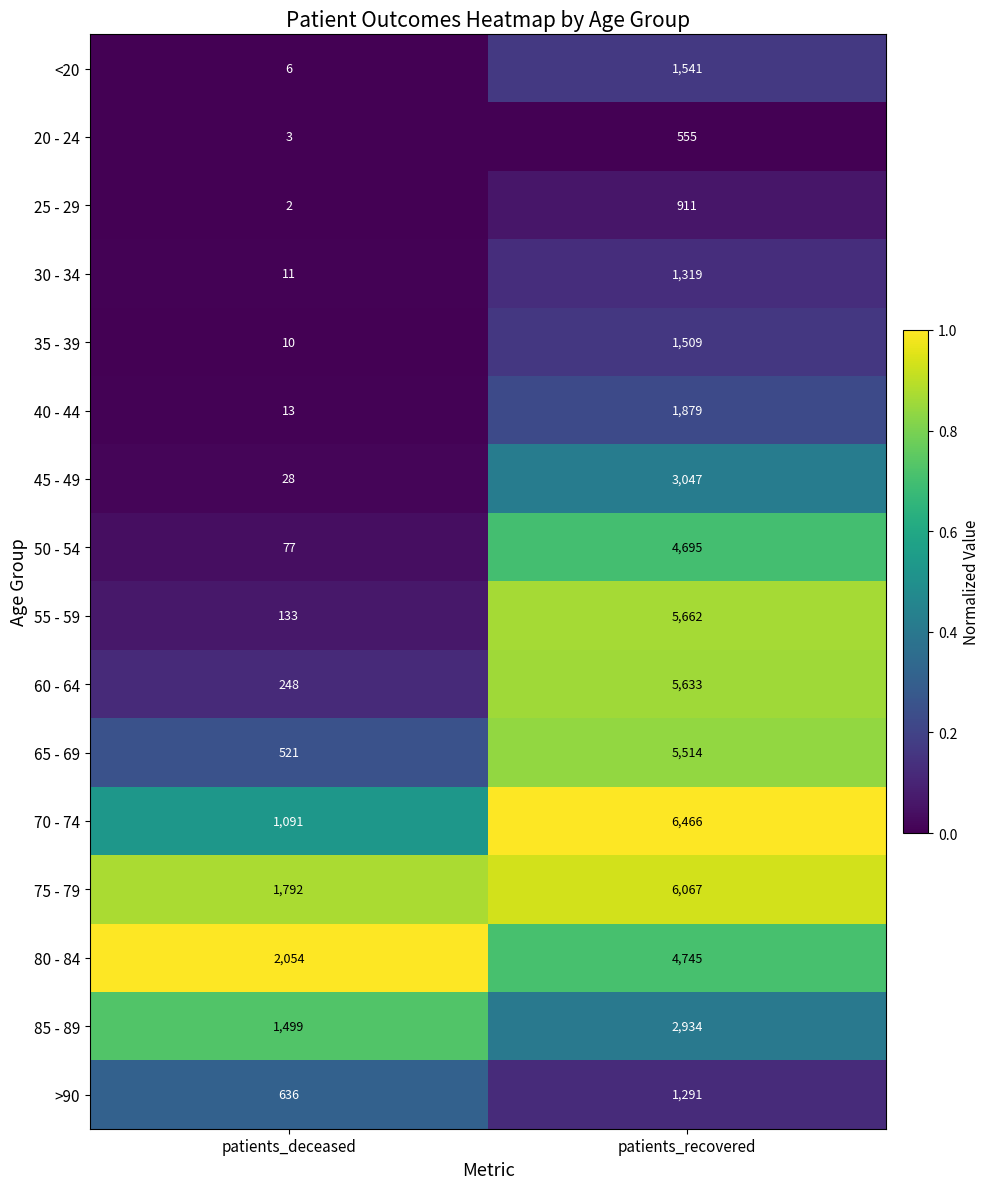

Where is 25 - 29 nearest to the value 456?

patients_deceased